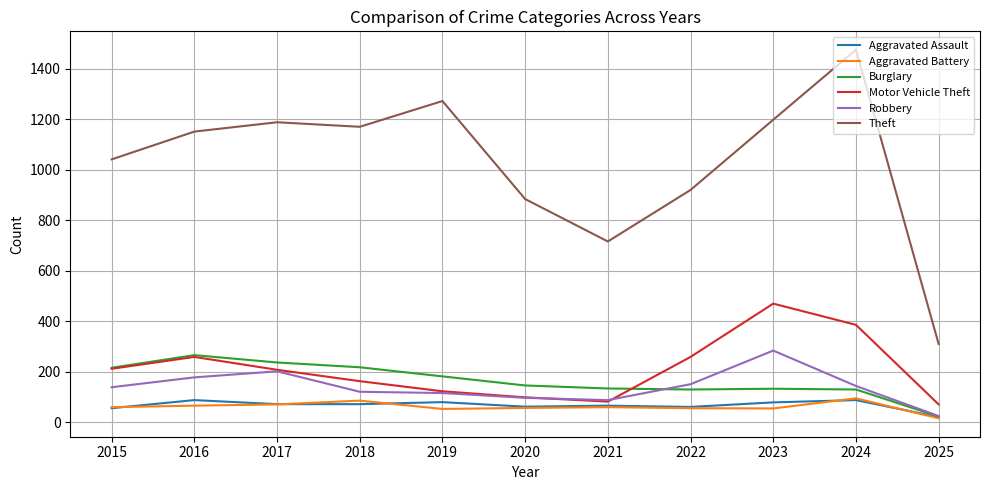

True or false: Motor Vehicle Theft and Theft intersect in this chart.

False